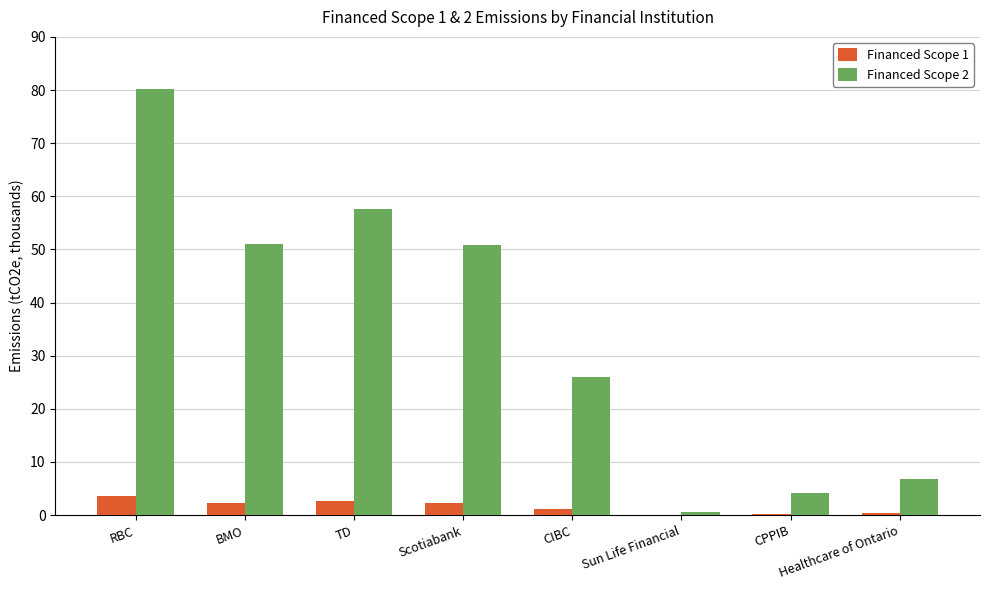

Is it true that Financed Scope 2 equals 4.2 at CPPIB?

True